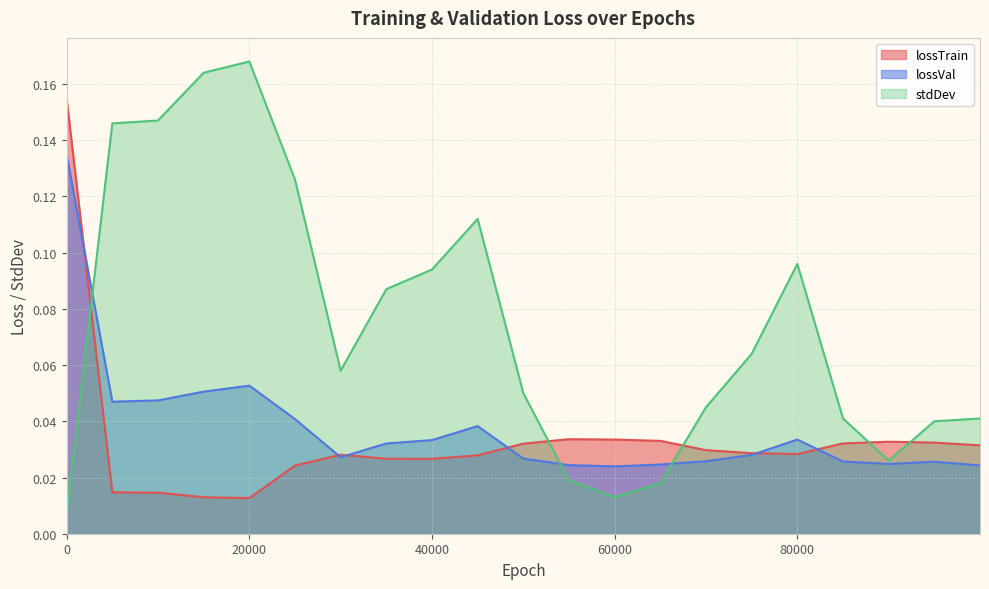

Where is the first local maximum for lossVal?

20000